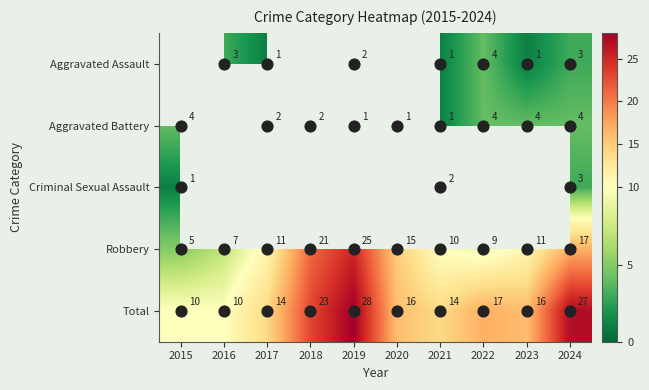

Count the Total values in the range 14 to 23.

6